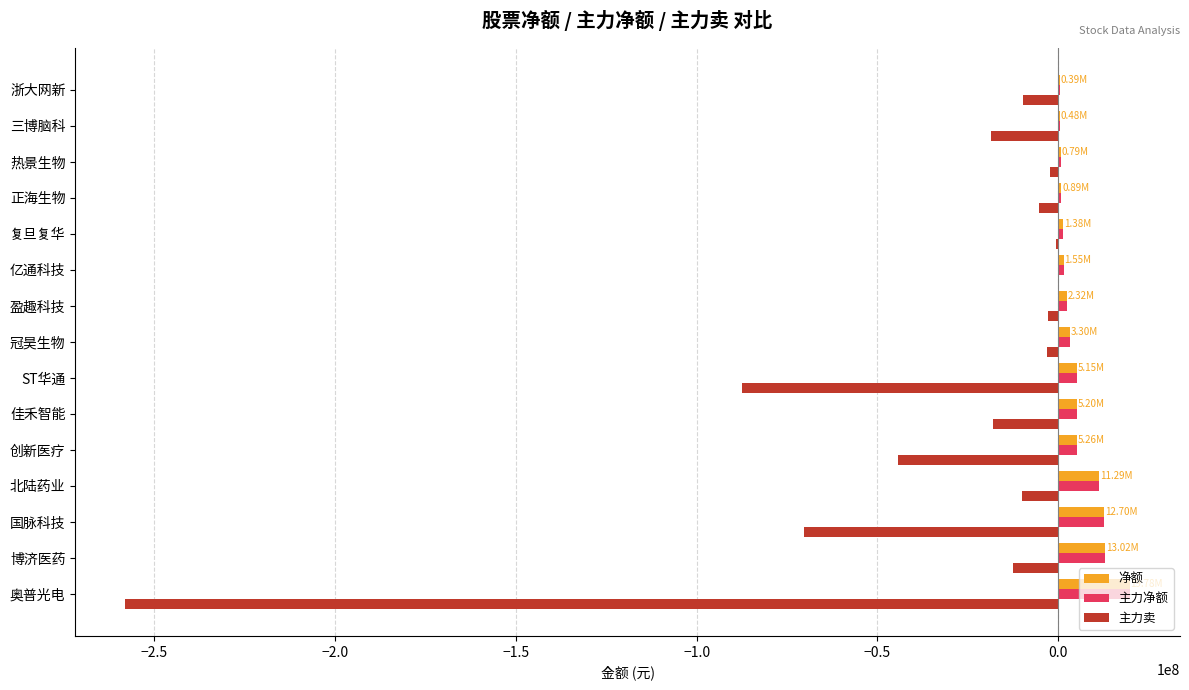

How many categories are shown in the chart?

15